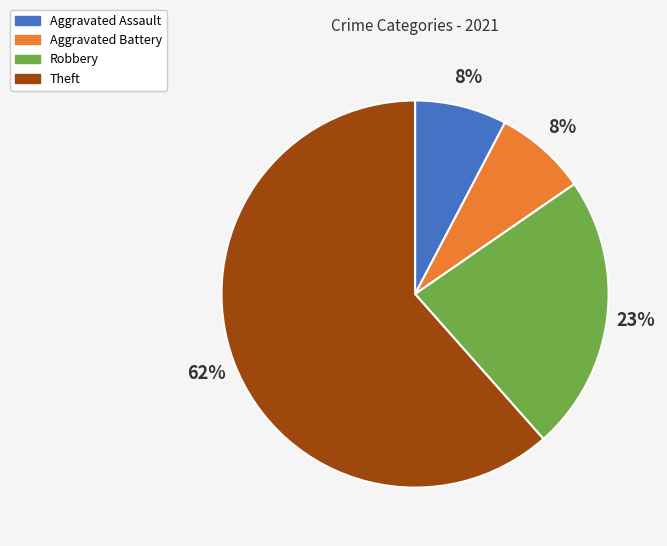

Is there any slice that represents more than half of the pie?

Yes